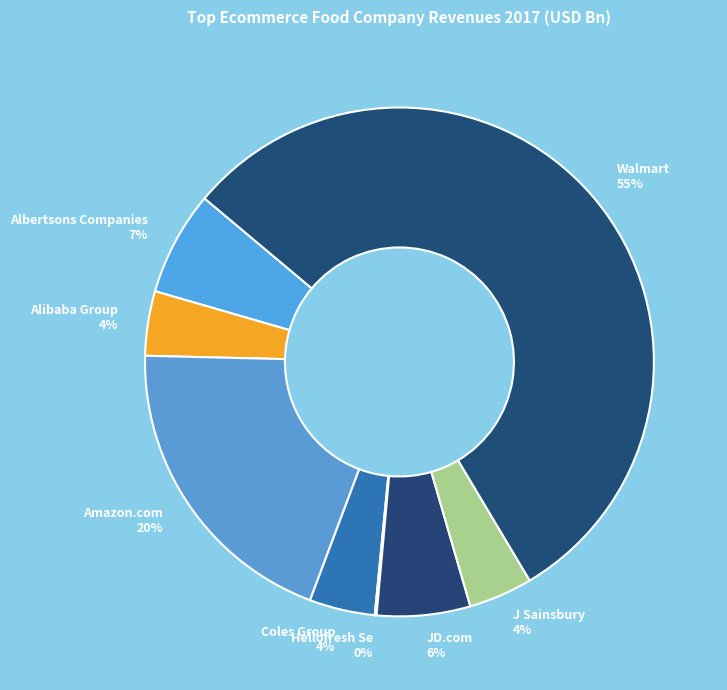

To the nearest percent, what portion does Amazon.com represent?

20%